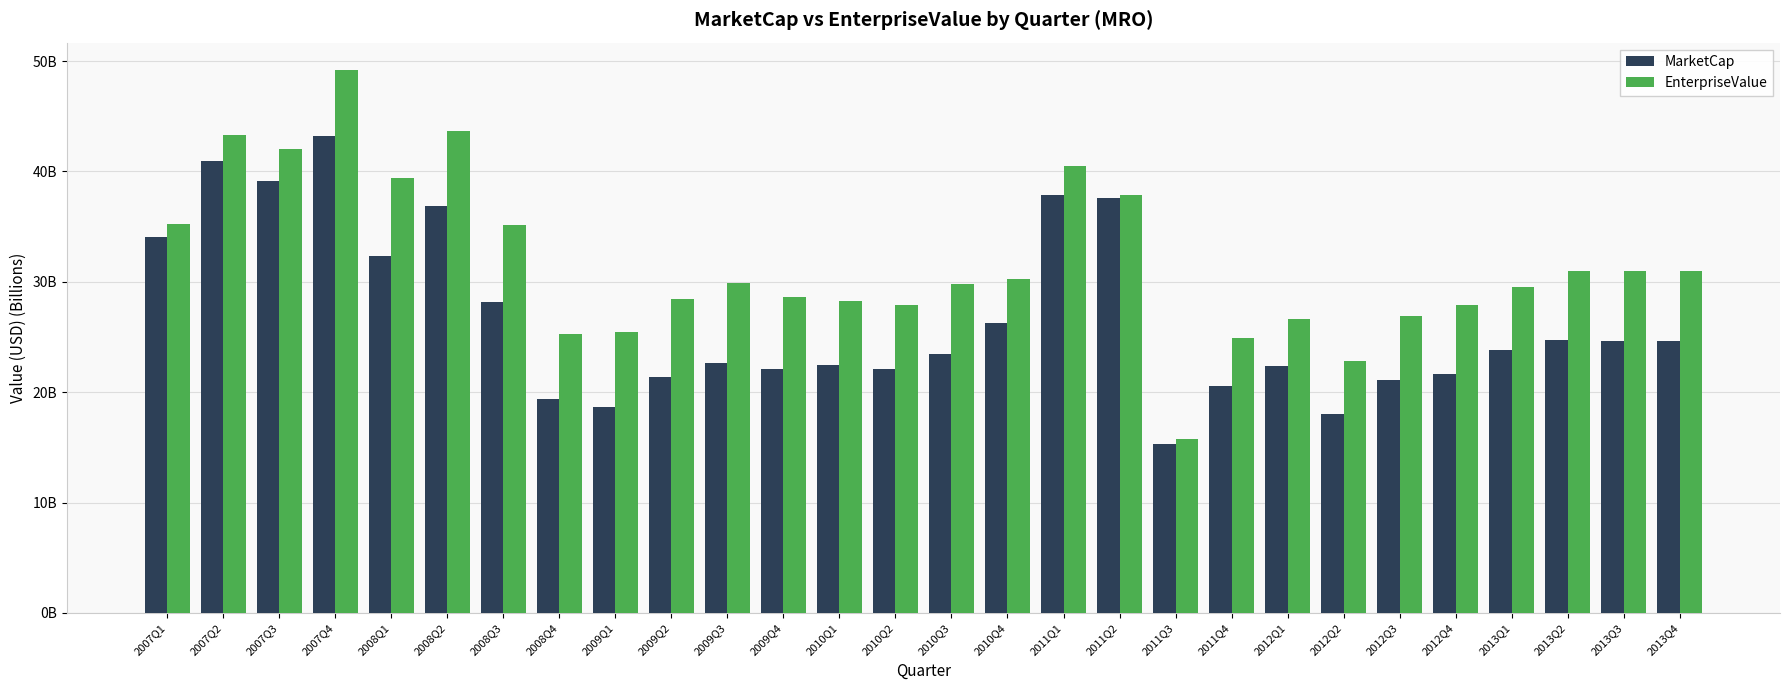

Which category has the highest value in the EnterpriseValue series?

2007Q4